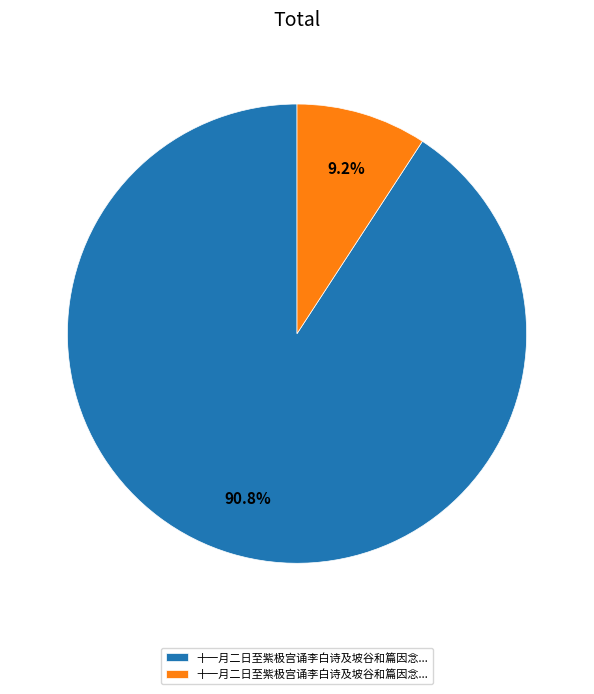

Is there a majority slice in this chart?

Yes